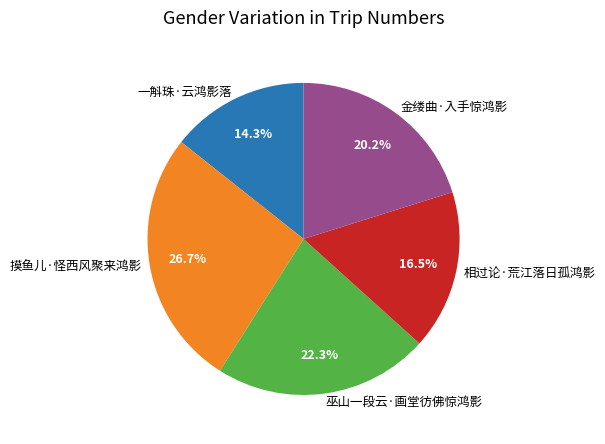

Which category has the biggest portion of the pie?

摸鱼儿·怪西风聚来鸿影